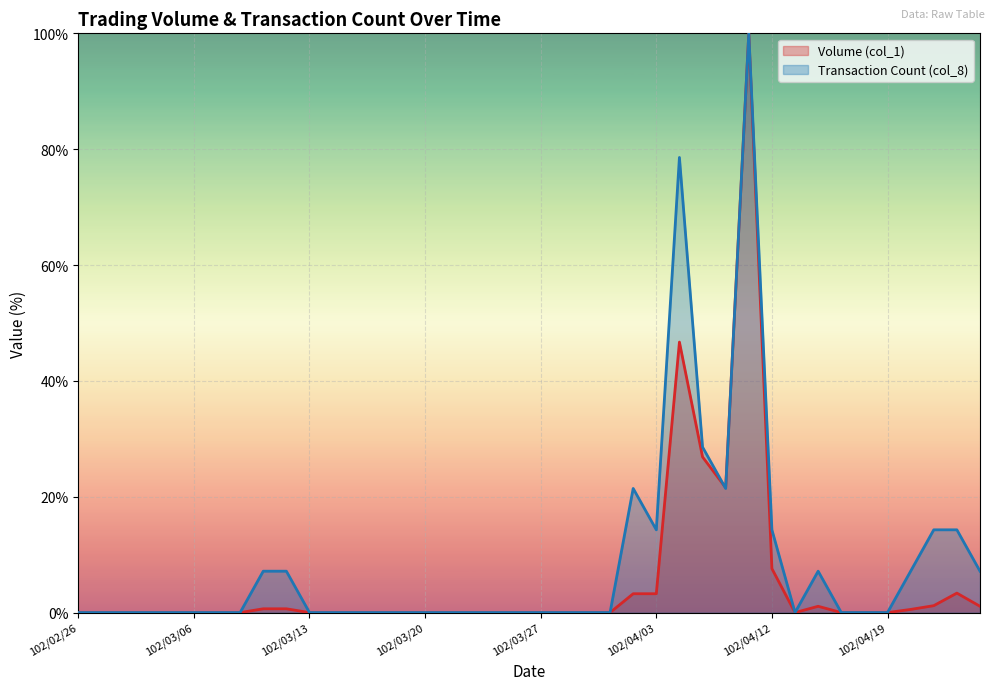

Reading right to left, list all the values displayed in this chart.

Volume (col_1): 102/04/25=1.1	102/04/24=3.4	102/04/23=1.2	102/04/22=0.5	102/04/19=0.0	102/04/18=0.0	102/04/17=0.0	102/04/16=1.1	102/04/15=0.0	102/04/12=7.6	102/04/11=100.0	102/04/10=21.6	102/04/09=26.9	102/04/08=46.7	102/04/03=3.3	102/04/02=3.3	102/04/01=0.0	102/03/29=0.0	102/03/28=0.0	102/03/27=0.0	102/03/26=0.0	102/03/25=0.0	102/03/22=0.0	102/03/21=0.0	102/03/20=0.0	102/03/19=0.0	102/03/18=0.0	102/03/15=0.0	102/03/14=0.0	102/03/13=0.0	102/03/12=0.7	102/03/11=0.7	102/03/08=0.0	102/03/07=0.0	102/03/06=0.0	102/03/05=0.0	102/03/04=0.0	102/03/01=0.0	102/02/27=0.0	102/02/26=0.0
Transaction Count (col_8): 102/04/25=7.1	102/04/24=14.3	102/04/23=14.3	102/04/22=7.1	102/04/19=0.0	102/04/18=0.0	102/04/17=0.0	102/04/16=7.1	102/04/15=0.0	102/04/12=14.3	102/04/11=100.0	102/04/10=21.4	102/04/09=28.6	102/04/08=78.6	102/04/03=14.3	102/04/02=21.4	102/04/01=0.0	102/03/29=0.0	102/03/28=0.0	102/03/27=0.0	102/03/26=0.0	102/03/25=0.0	102/03/22=0.0	102/03/21=0.0	102/03/20=0.0	102/03/19=0.0	102/03/18=0.0	102/03/15=0.0	102/03/14=0.0	102/03/13=0.0	102/03/12=7.1	102/03/11=7.1	102/03/08=0.0	102/03/07=0.0	102/03/06=0.0	102/03/05=0.0	102/03/04=0.0	102/03/01=0.0	102/02/27=0.0	102/02/26=0.0